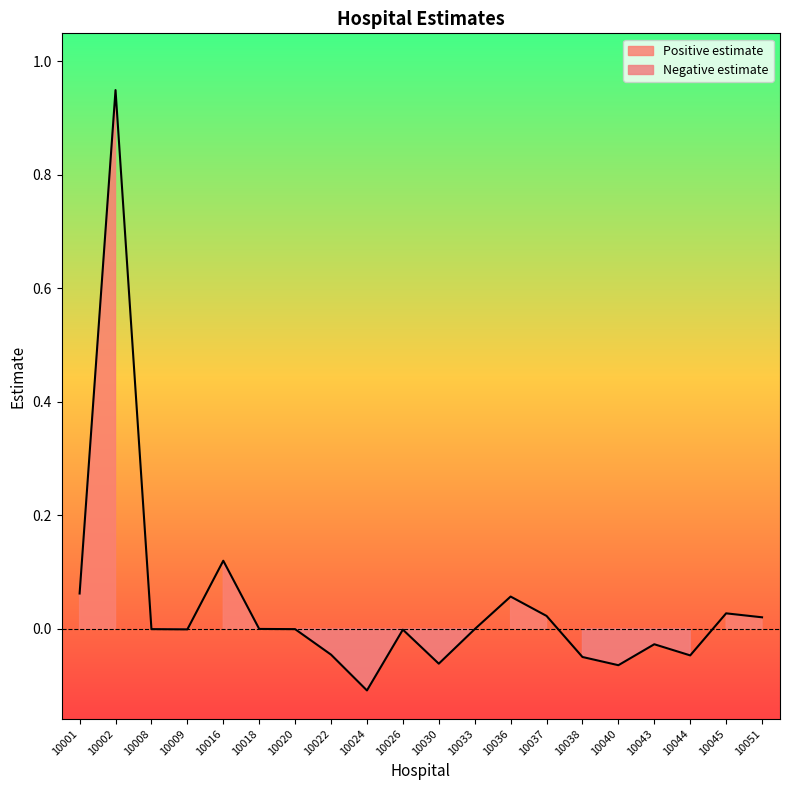

Is it true that the value at 10026 is -0.0?

True